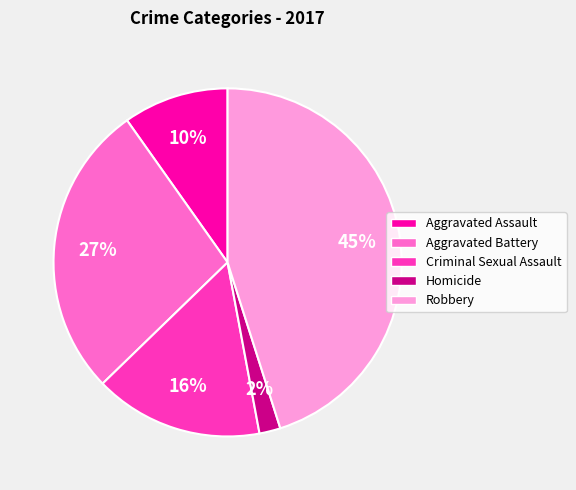

To the nearest percent, what portion does Robbery represent?

45%